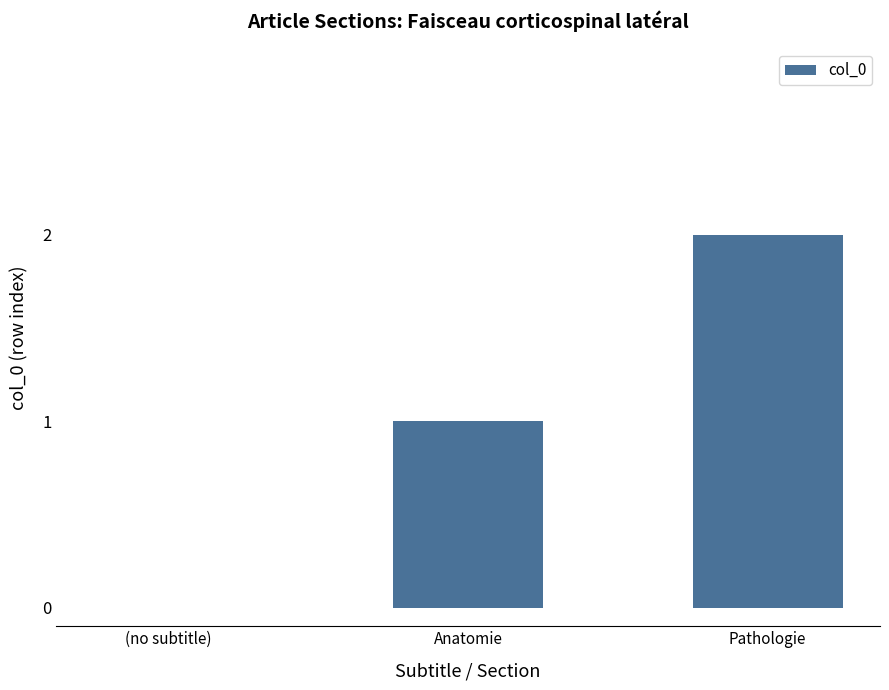

Reading left to right, list all the values displayed in this chart.

(no subtitle)=0	Anatomie=1	Pathologie=2